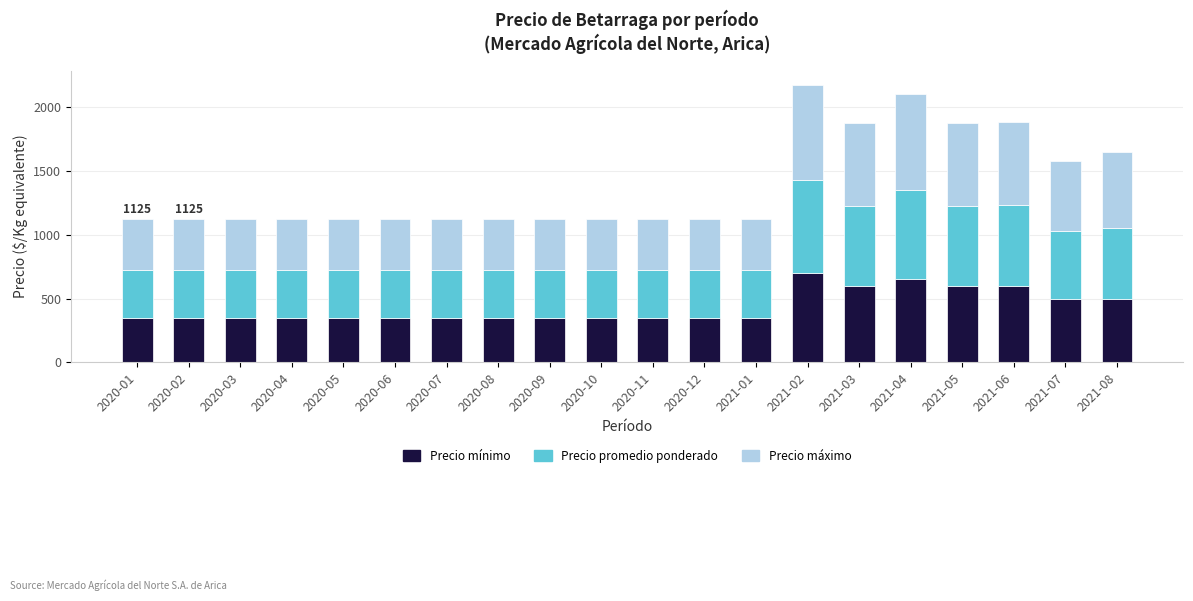

What is the sum of all Precio mínimo values?

8700